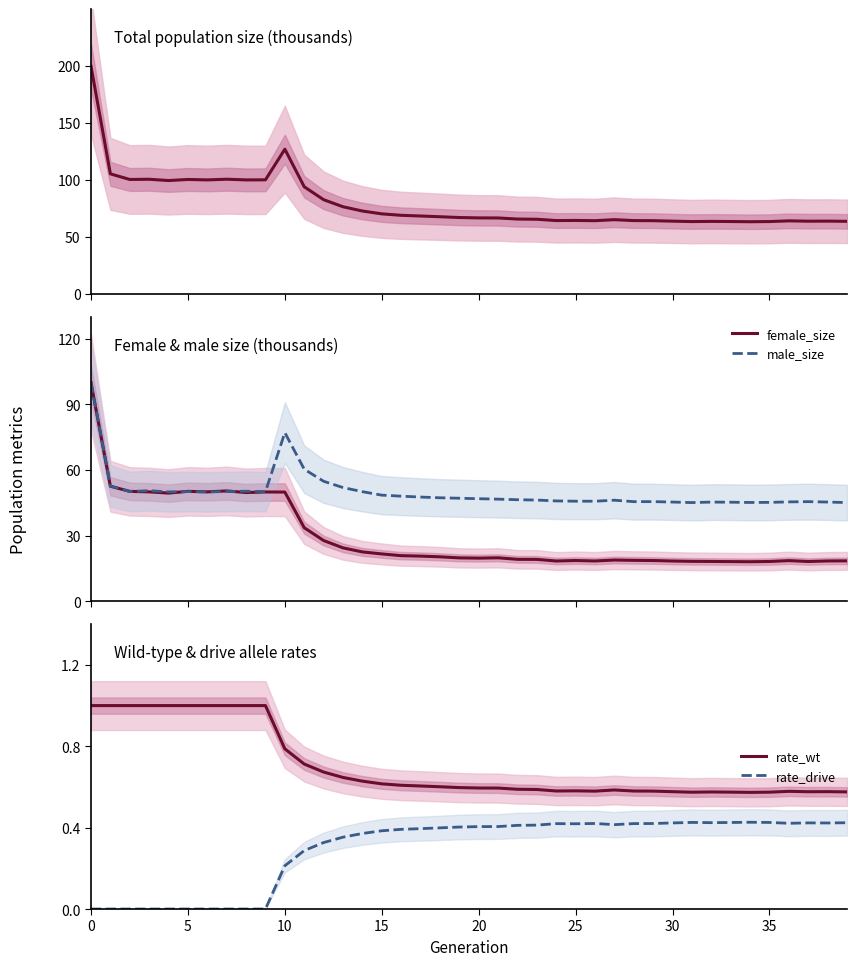

How many interior local valleys does the size series have?

9